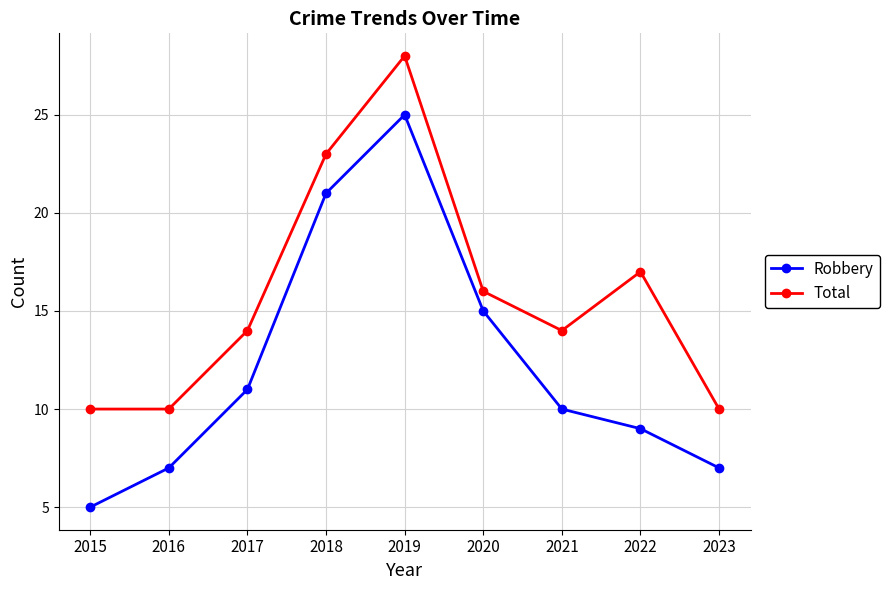

What is the maximum value shown in the chart?

28